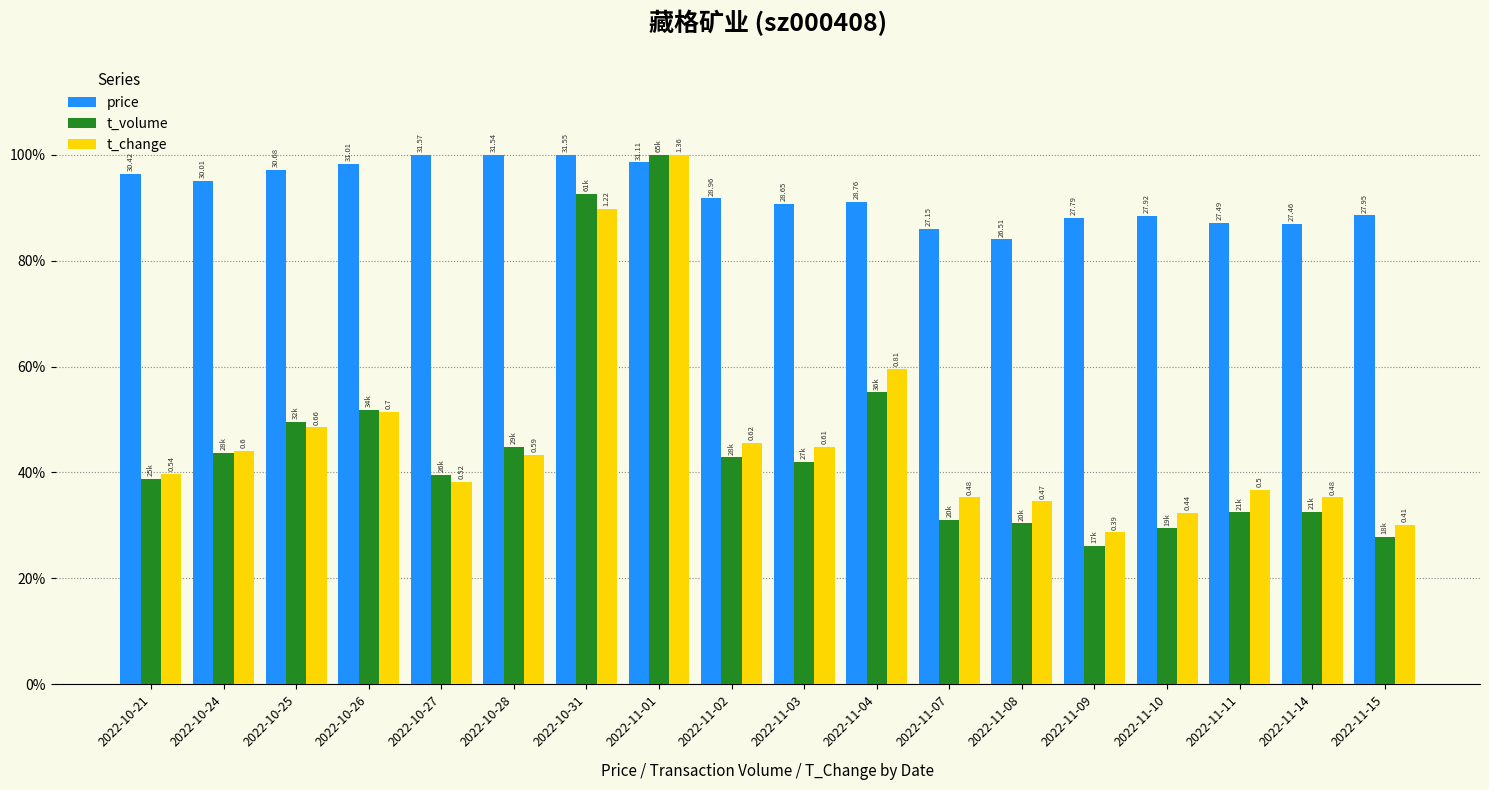

At 2022-10-21, list the series in order from largest to smallest.

price, t_change, t_volume